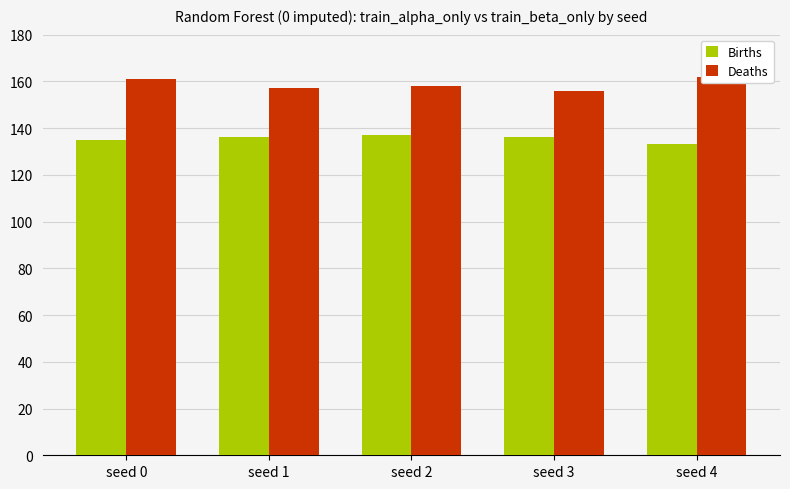

How many bars are there in each group?

2